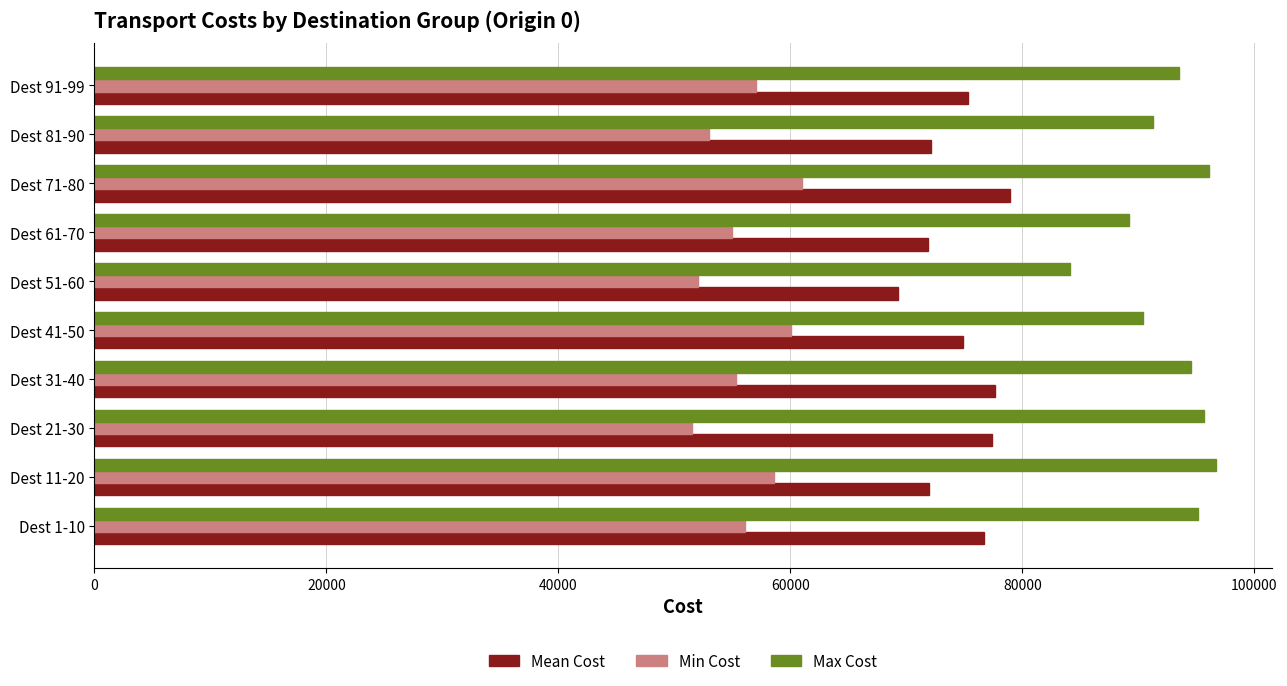

What is the maximum value for Min Cost?

61000